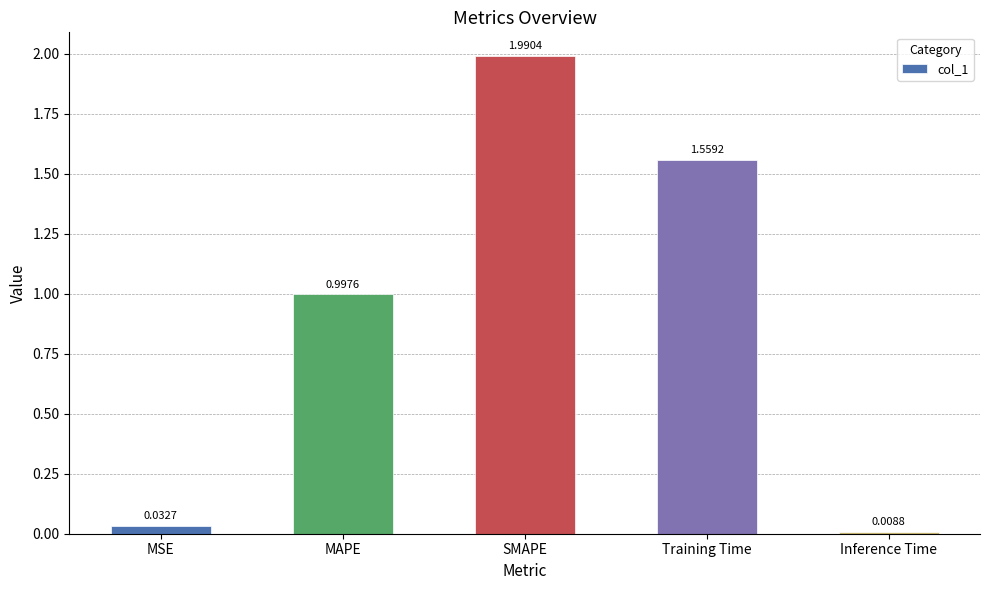

What is the change in value from SMAPE to Inference Time?

-2.0